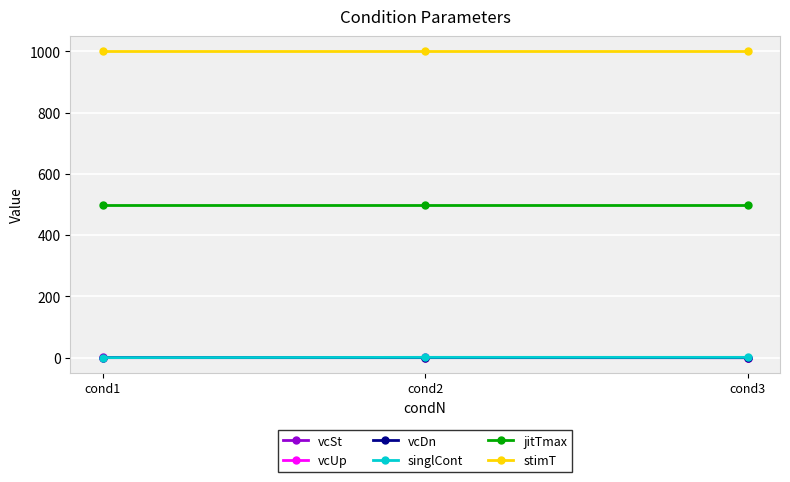

Is the value of jitTmax at cond1 greater than the value of singlCont at cond2?

Yes